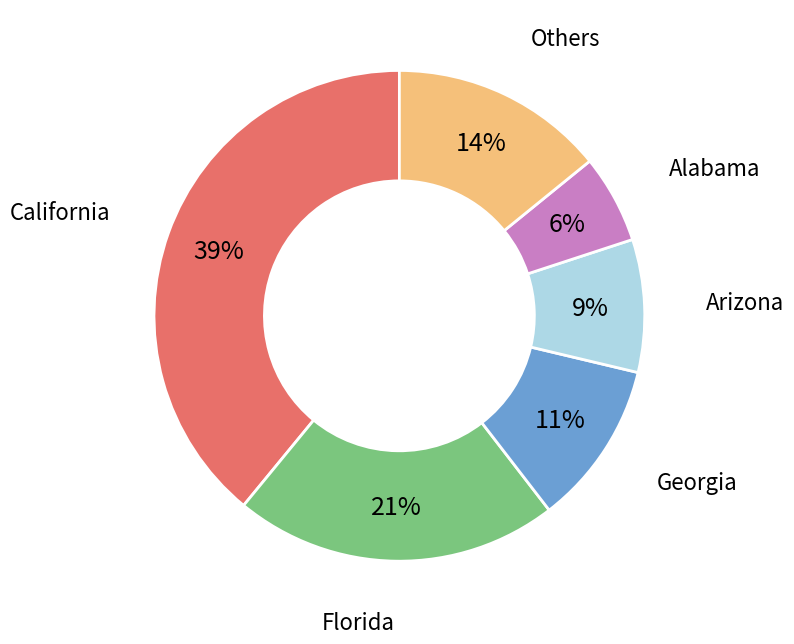

Is there a majority slice in this chart?

No